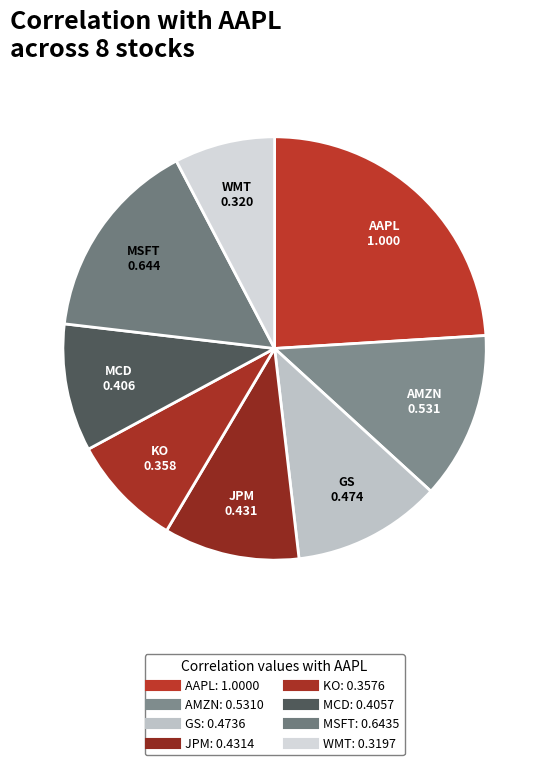

Is it true that MCD is 23% of the pie?

False